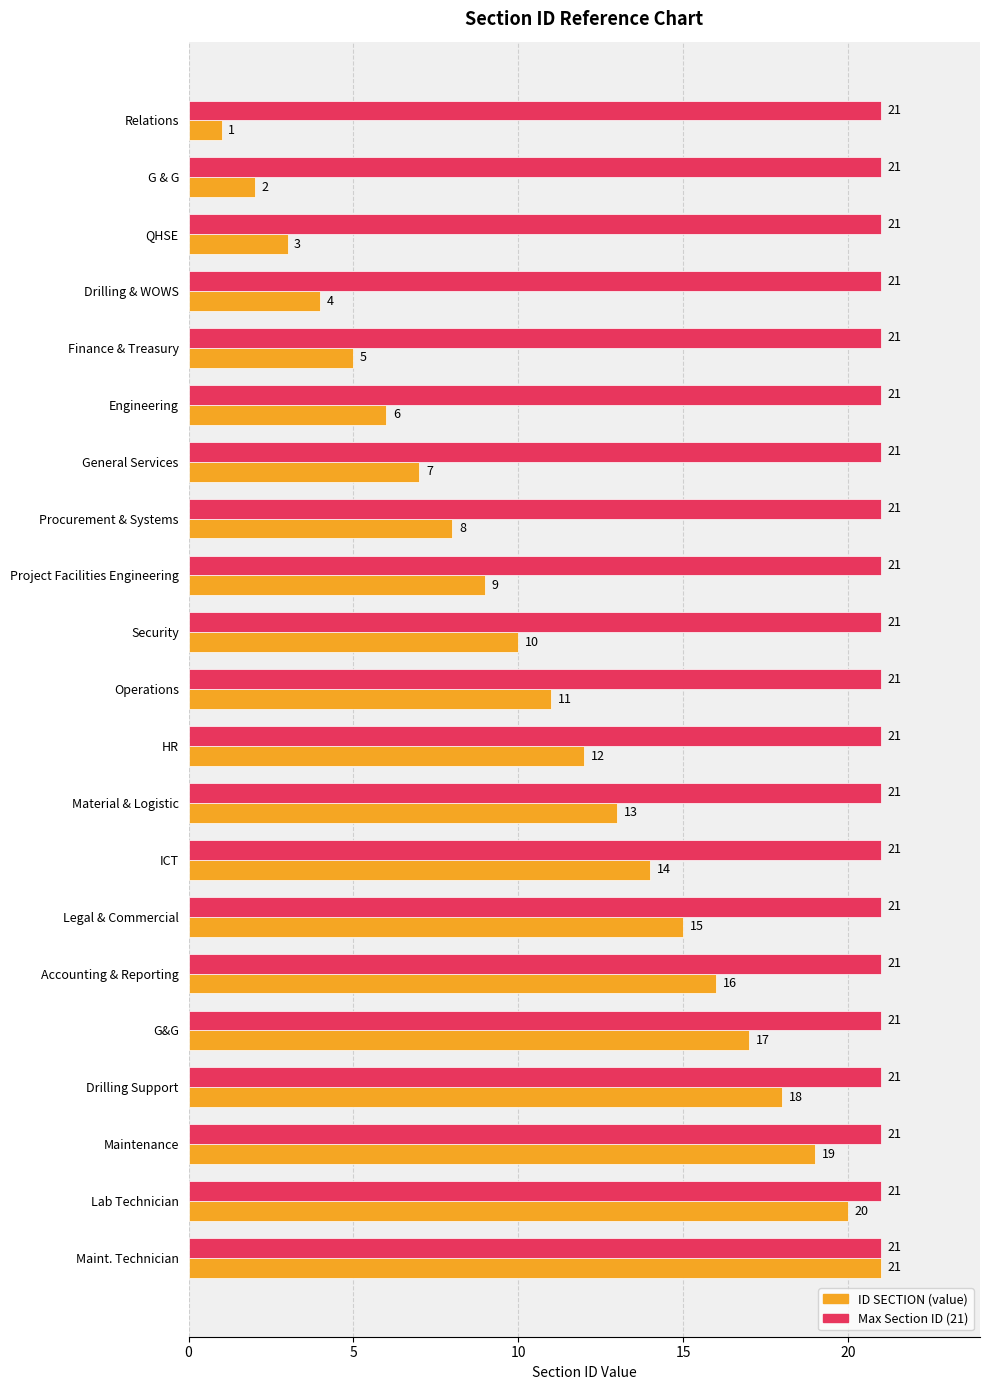

What is the sum of the Max Section ID (21) values at Drilling Support and Engineering?

42